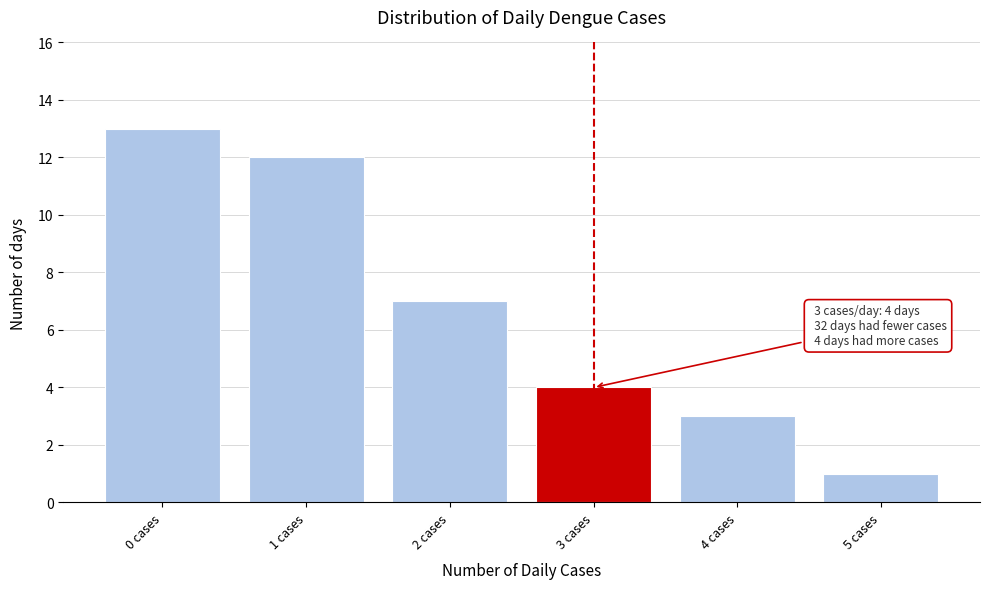

Reading right to left, transcribe all the data shown in this chart.

1	3	4	7	12	13